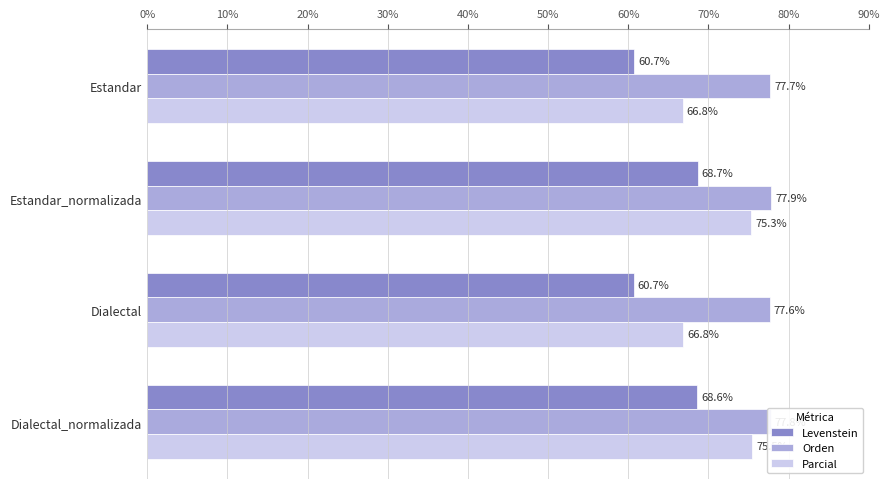

Which series has the widest spread of values?

Parcial